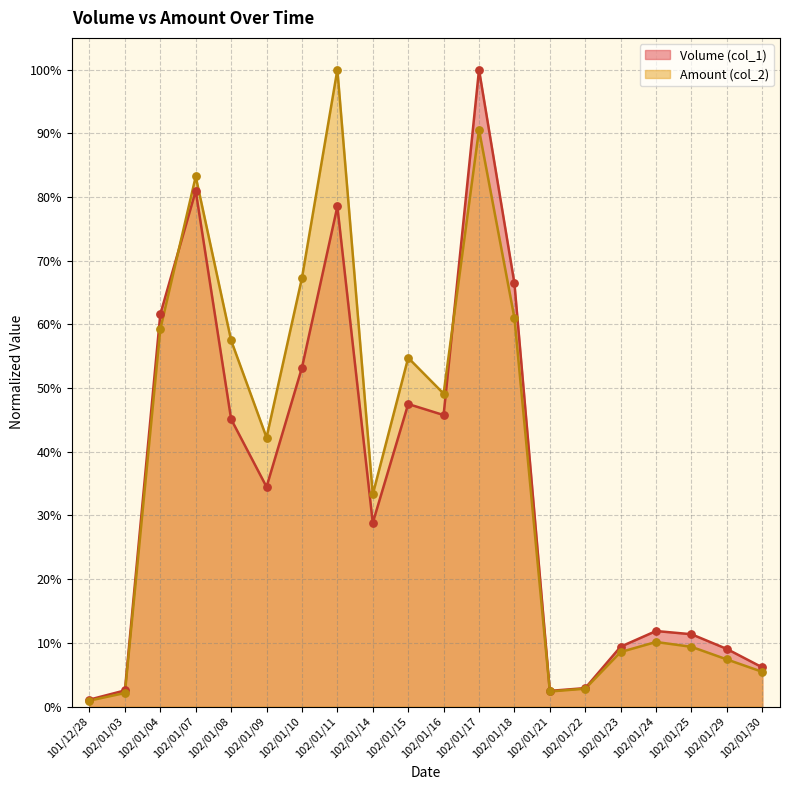

At how many categories does at least one series exceed 0?

20